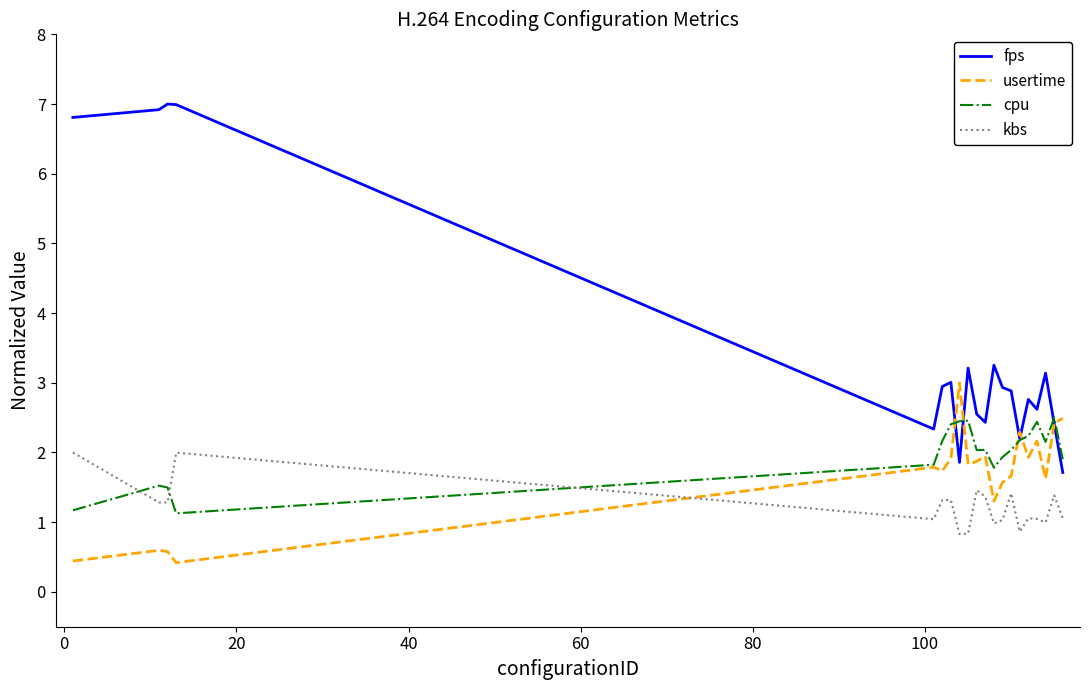

True or false: kbs and fps intersect in this chart.

False